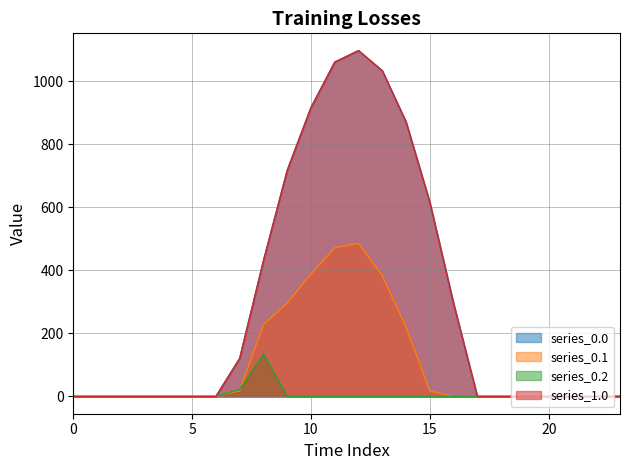

Where is the first local maximum for series_1.0?

12